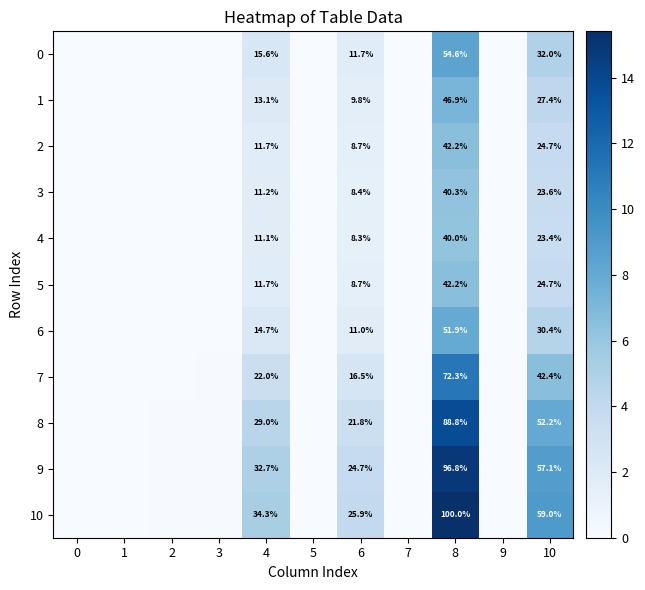

Which series has the widest spread of values?

10